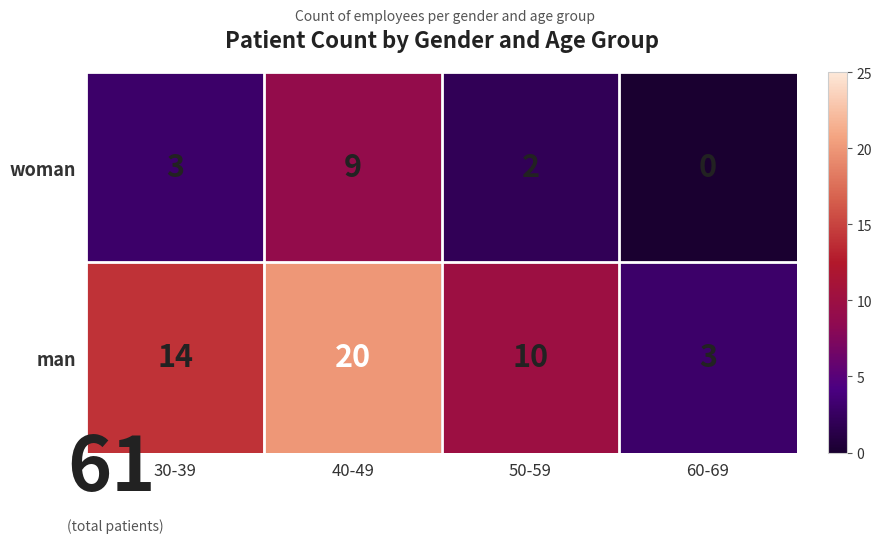

Reading right to left, what are all the values shown in this chart?

woman: 0	2	9	3
man: 3	10	20	14